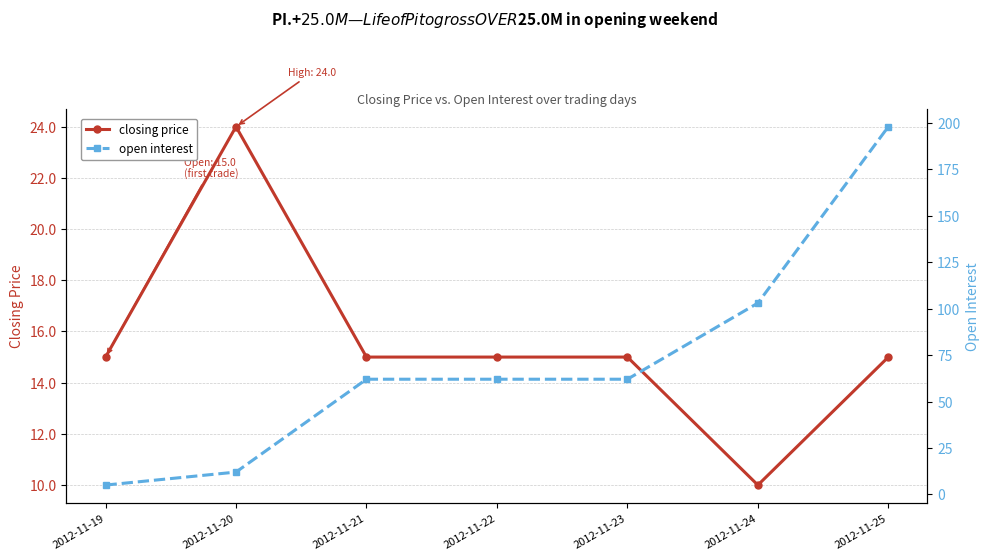

Reading right to left, transcribe all the data shown in this chart.

closing price: 2012-11-25=15	2012-11-24=10	2012-11-23=15	2012-11-22=15	2012-11-21=15	2012-11-20=24	2012-11-19=15
open interest: 2012-11-25=198	2012-11-24=103	2012-11-23=62	2012-11-22=62	2012-11-21=62	2012-11-20=12	2012-11-19=5